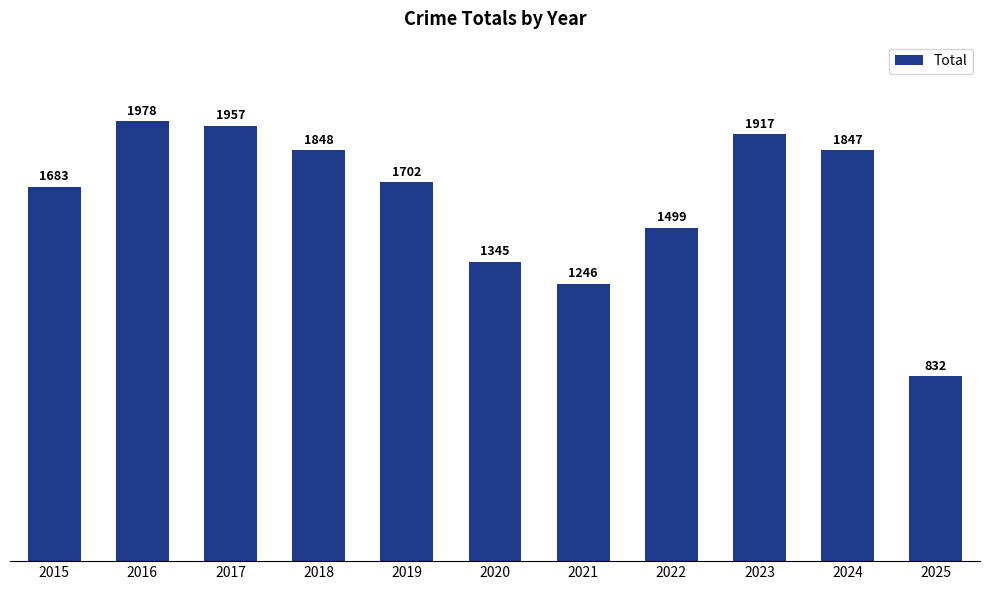

Is it true that the value at 2018 is 1848?

True